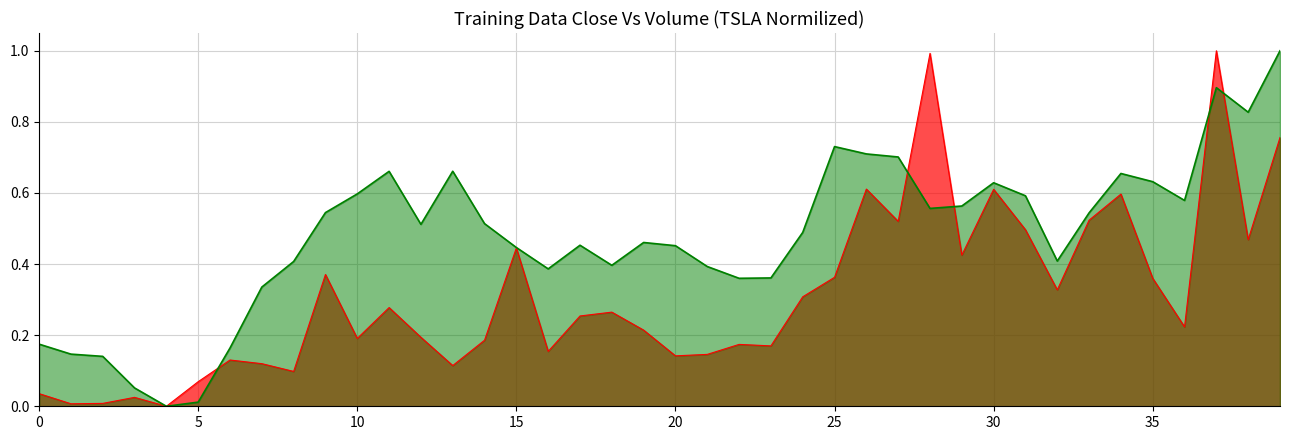

What position from the left is 38?

39